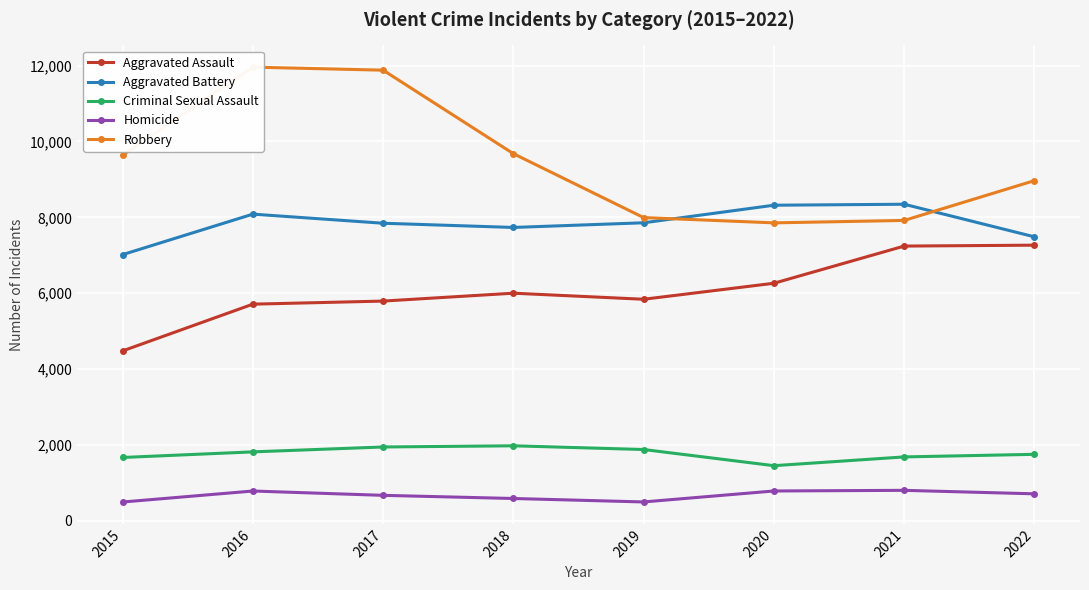

True or false: Criminal Sexual Assault and Homicide intersect in this chart.

False